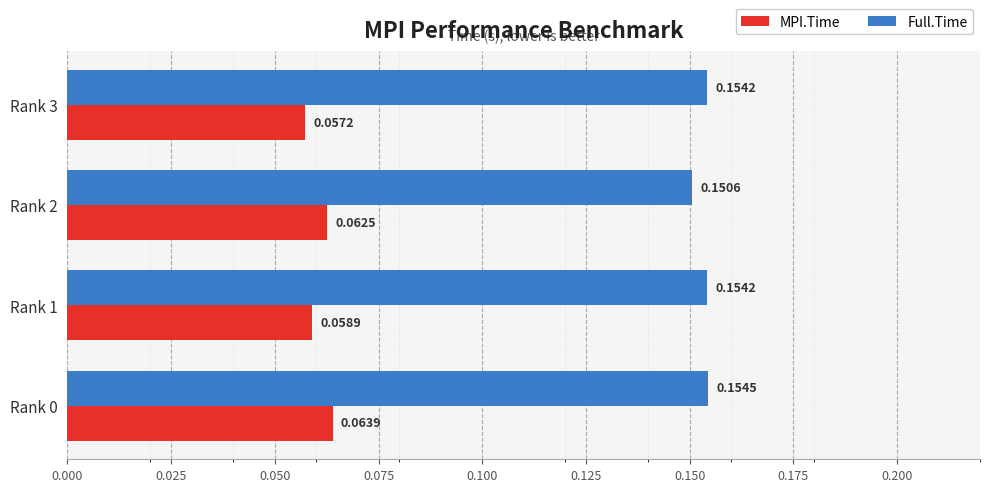

Rank the series at Rank 1 from lowest to highest value.

MPI.Time, Full.Time